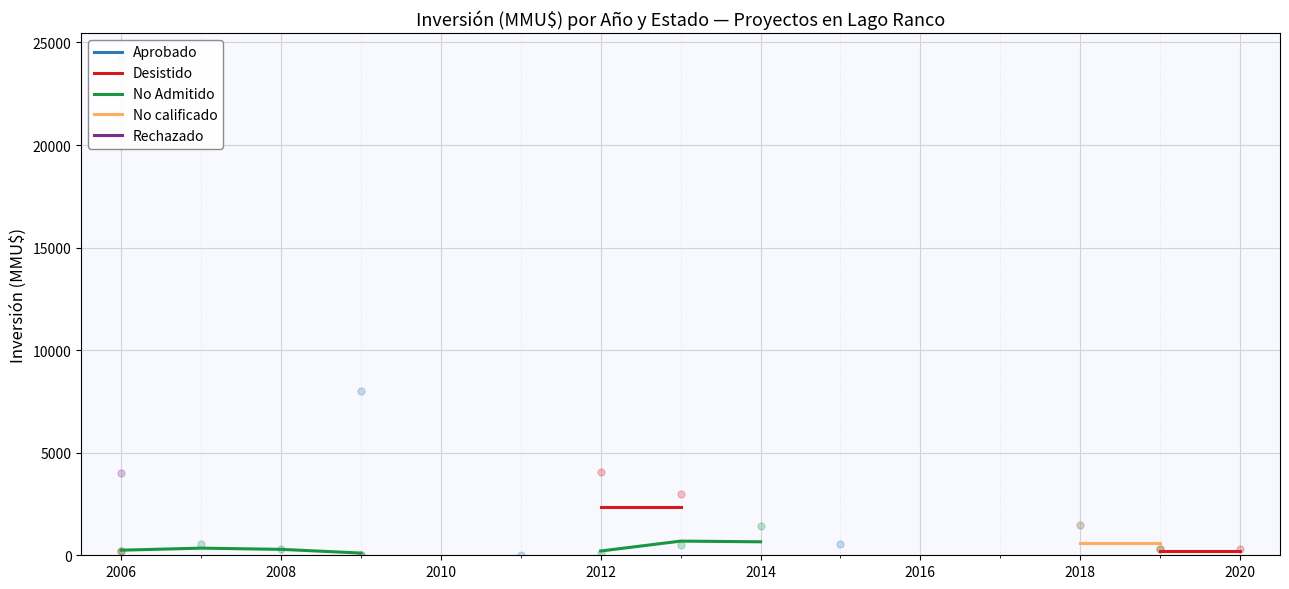

What are all the series names shown in the legend?

Aprobado, Desistido, No Admitido, No calificado, Rechazado